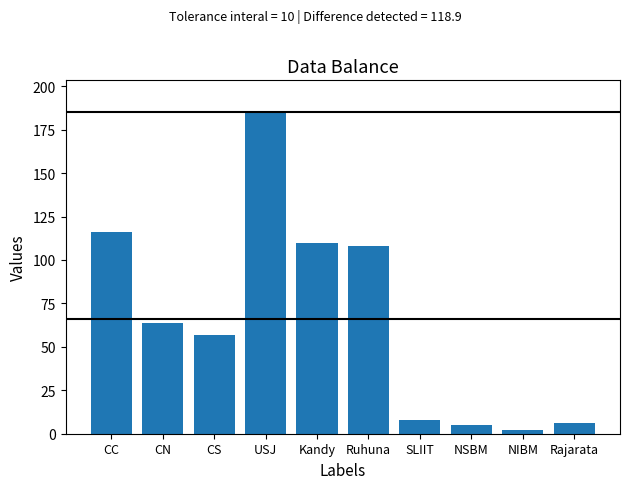

What is the label of the 7th bar from the right?

USJ